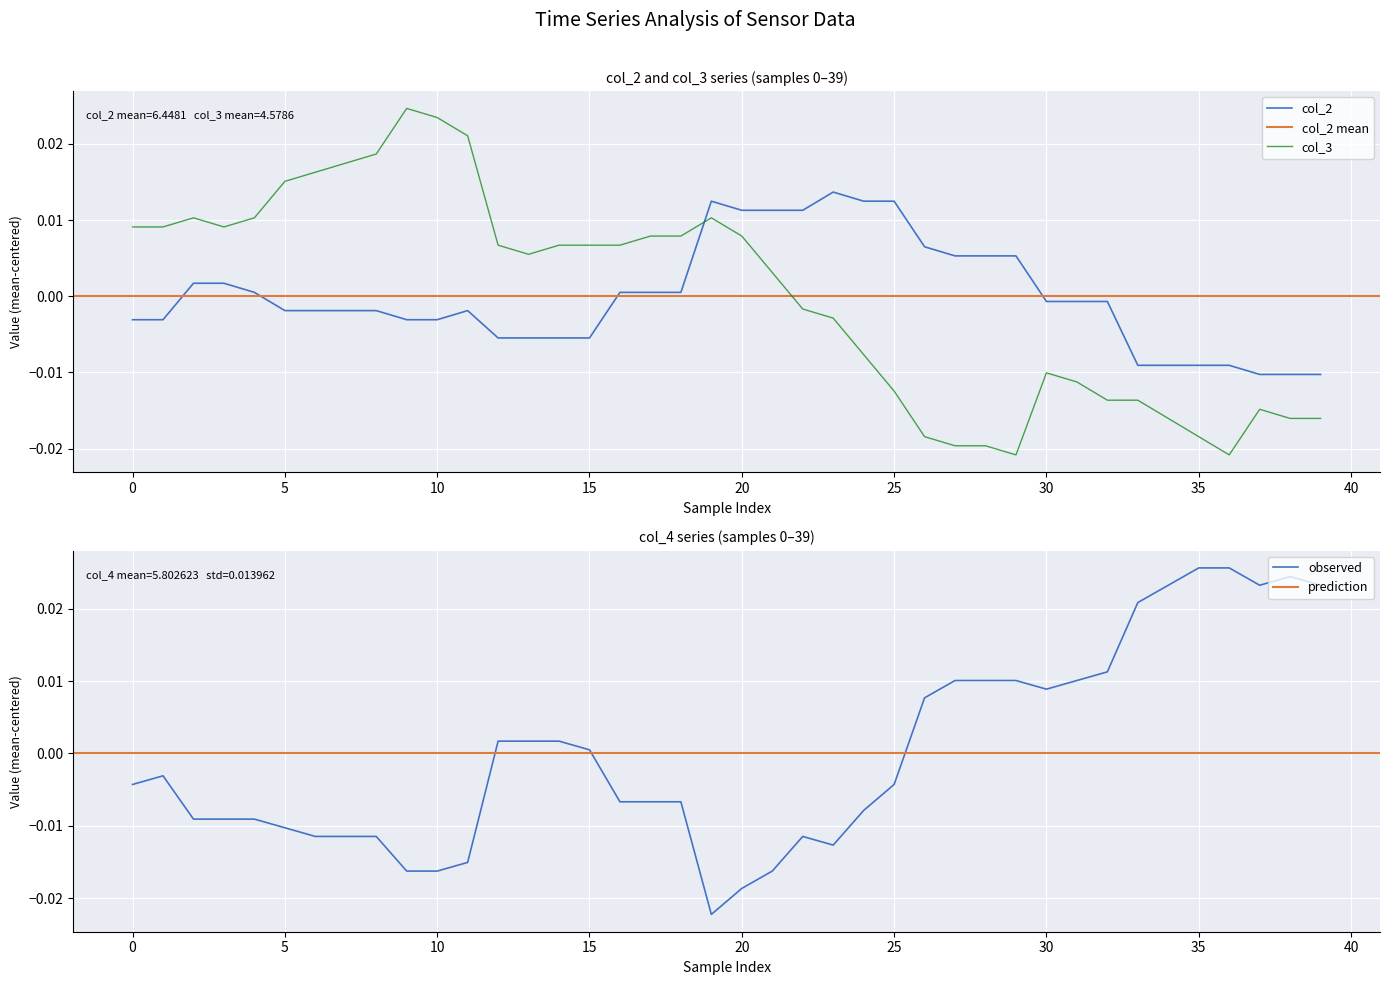

True or false: col_3 and col_2 cross at least once.

True